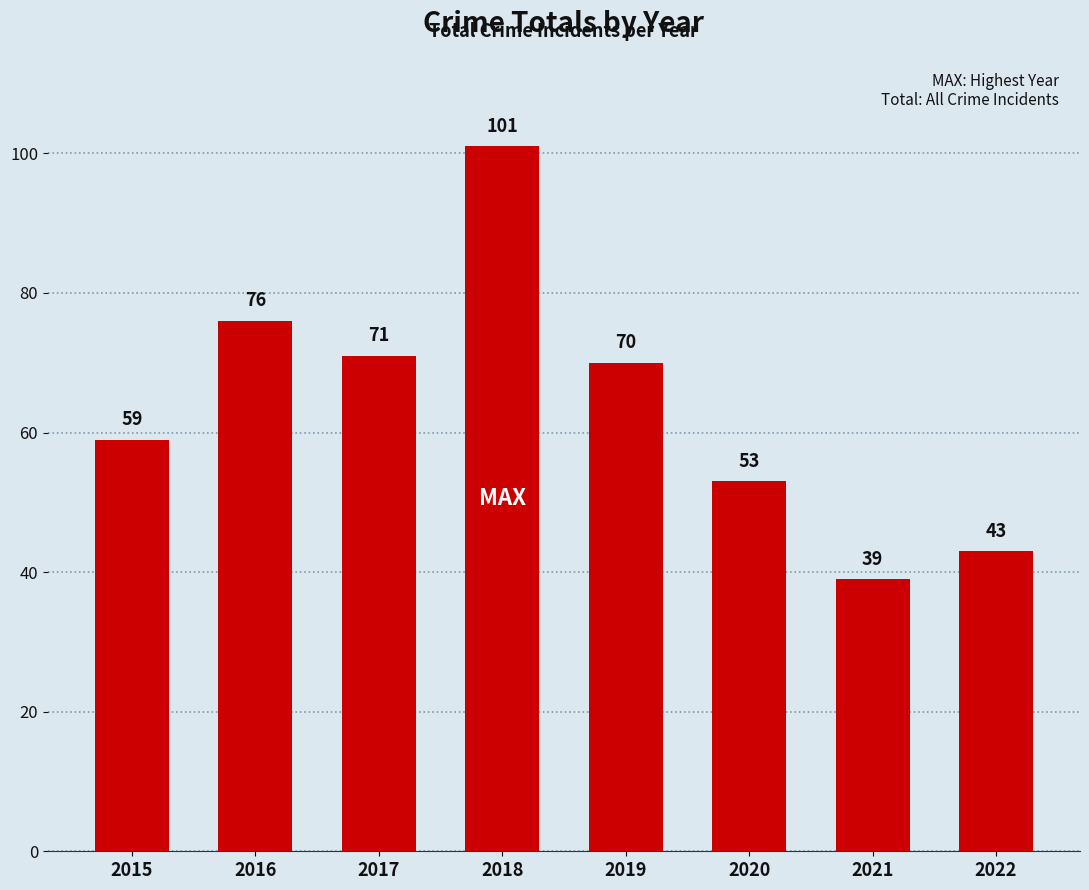

What is the approximate value at 2021?

39